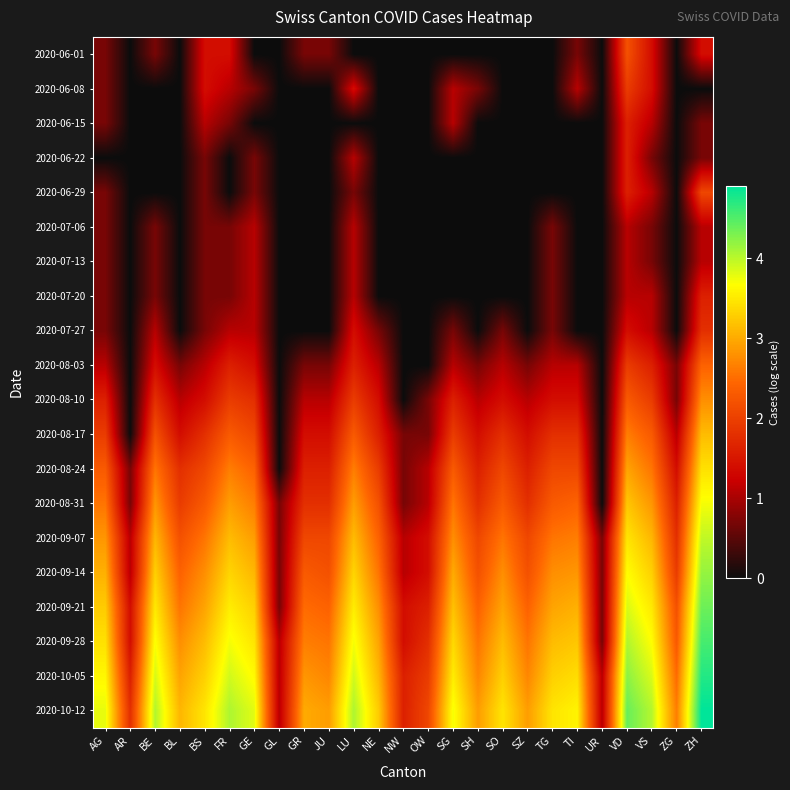

At how many categories does at least one series exceed 2?

21